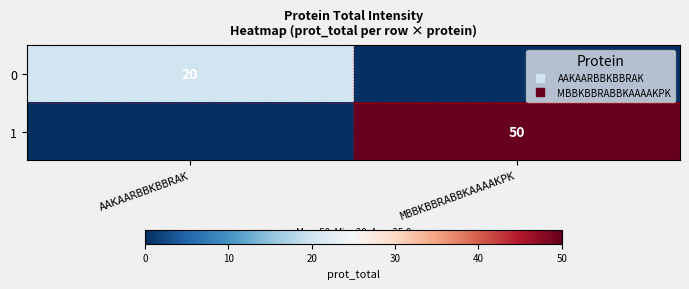

Which category has the highest value across all series?

MBBKBBRABBKAAAAKPK